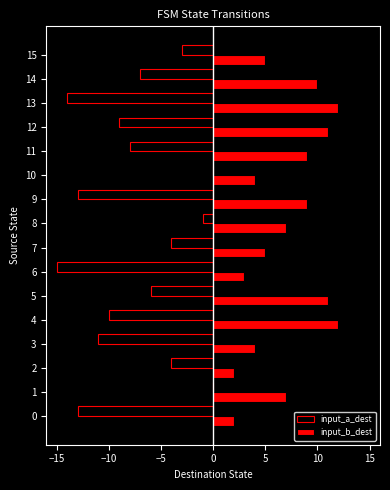

True or false: input_a_dest has a value of -2 at 2.

False